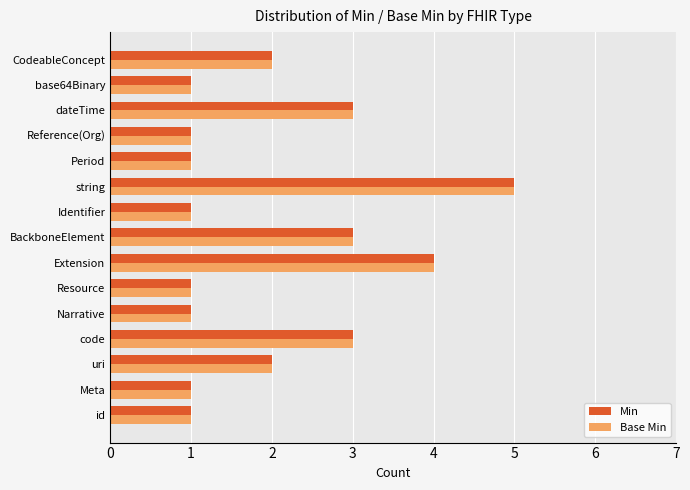

The Base Min series shows 2 at dateTime. True or false?

False